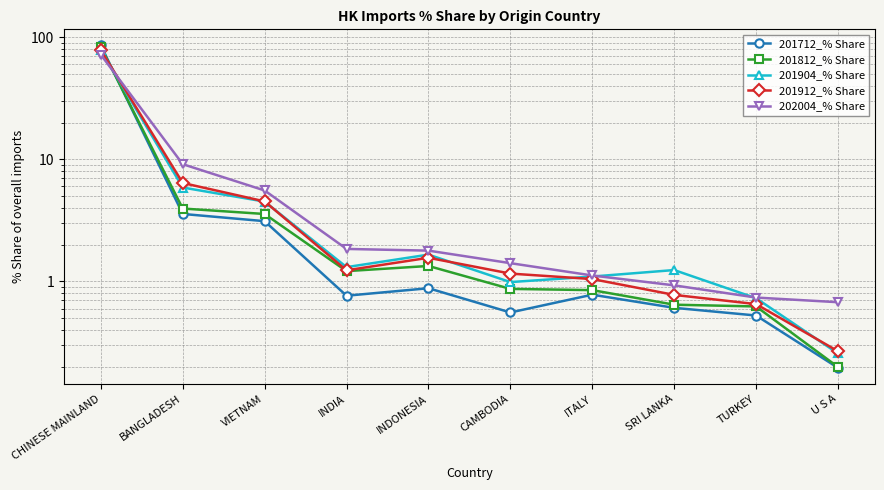

What is the smallest value displayed?

0.2